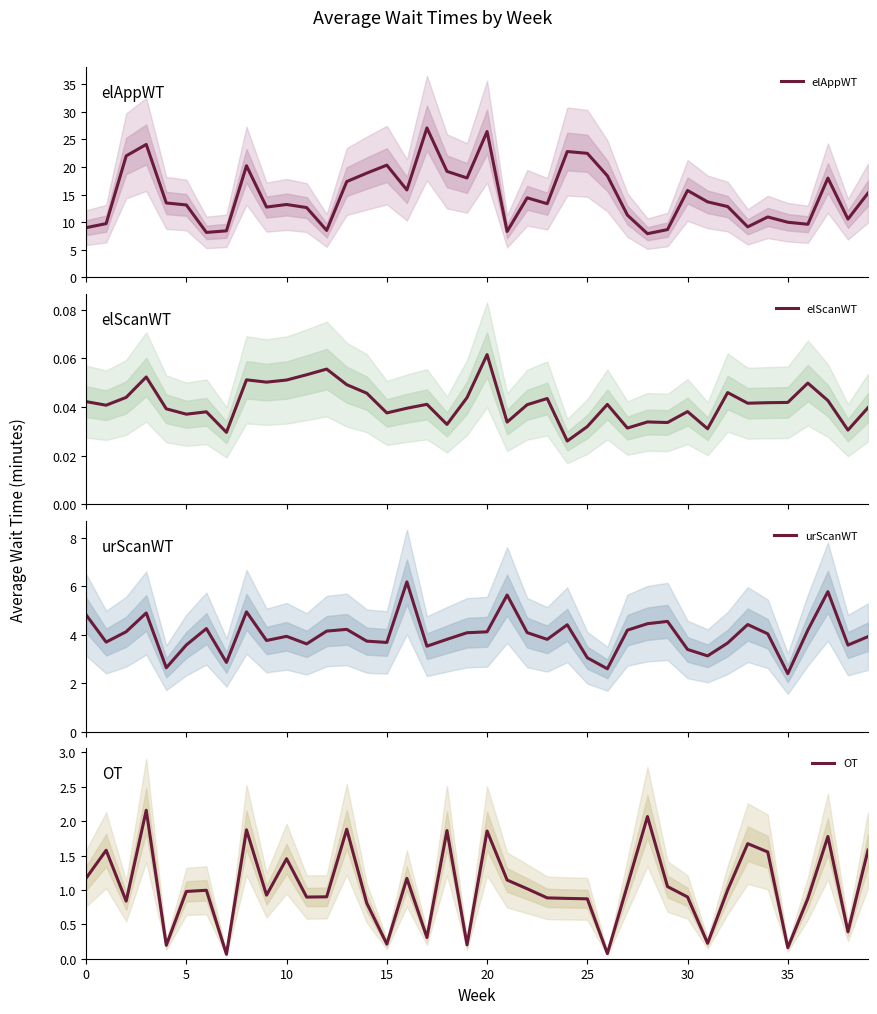

At which label does elScanWT reach its minimum?

24